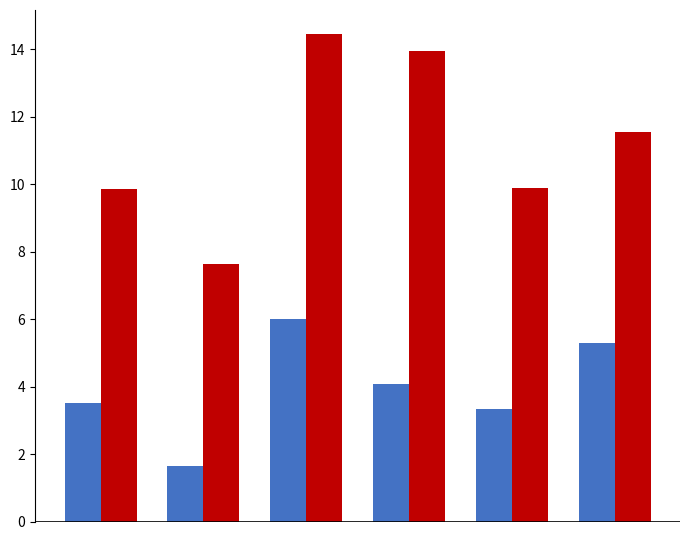

What is the greatest value displayed?

14.4